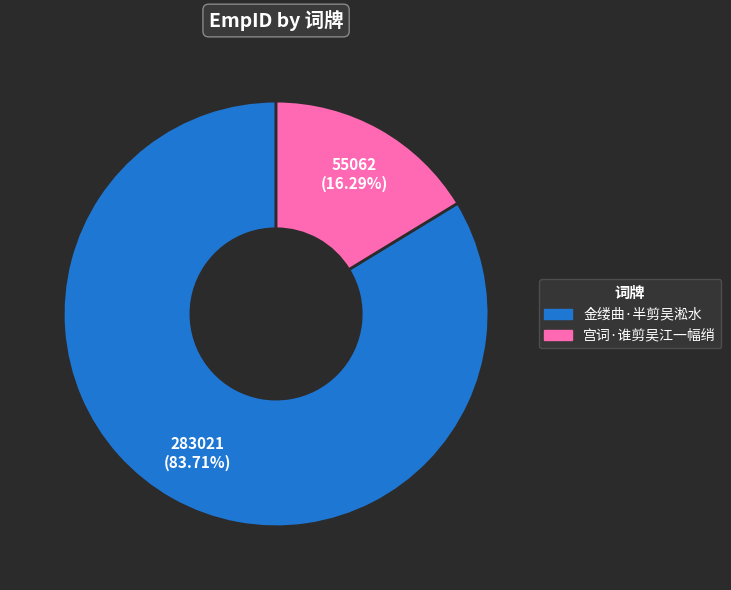

Is the sum of 金缕曲·半剪吴淞水 and 宫词·谁剪吴江一幅绡 greater than half?

Yes